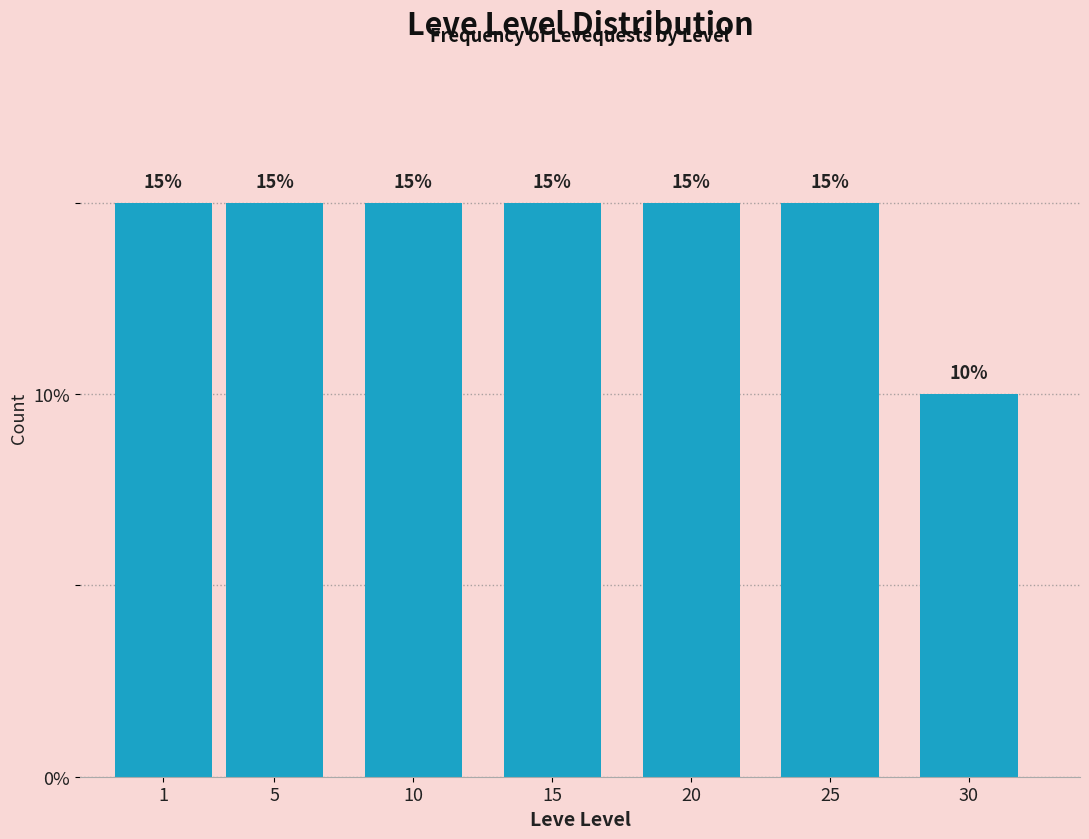

Reading left to right, extract all data points from this chart.

15	15	15	15	15	15	10